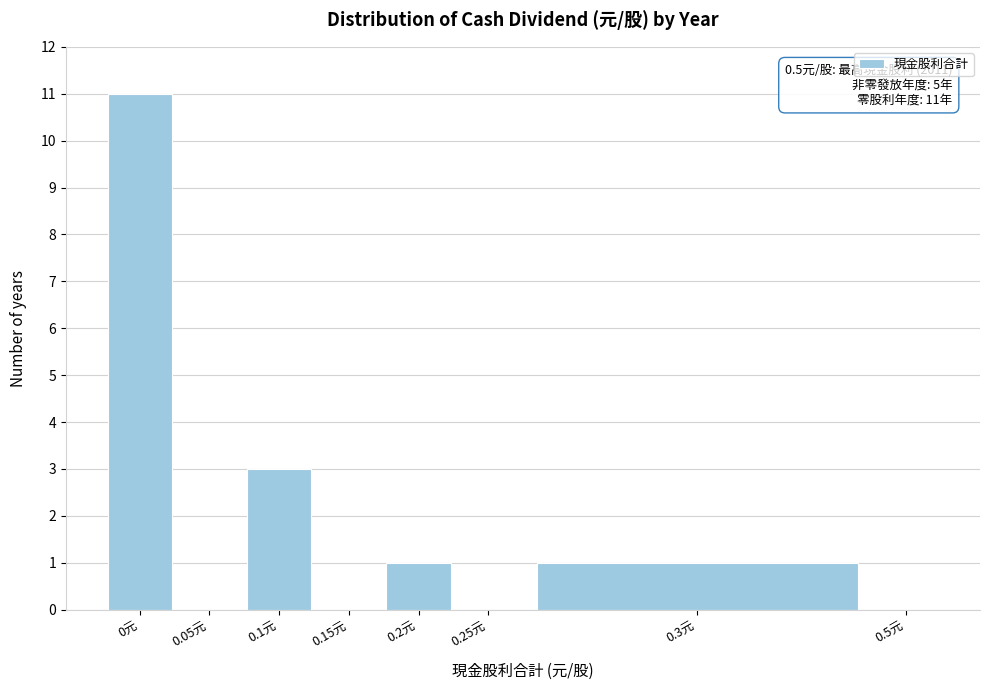

Reading left to right, extract all data points from this chart.

0元=11	0.05元=0	0.1元=3	0.15元=0	0.2元=1	0.25元=0	0.3元=1	0.5元=0